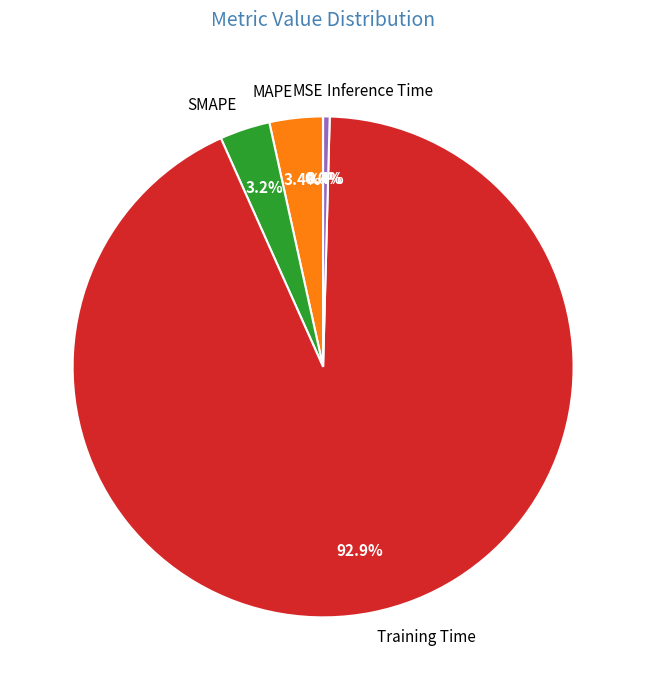

Which category has the biggest portion of the pie?

Training Time